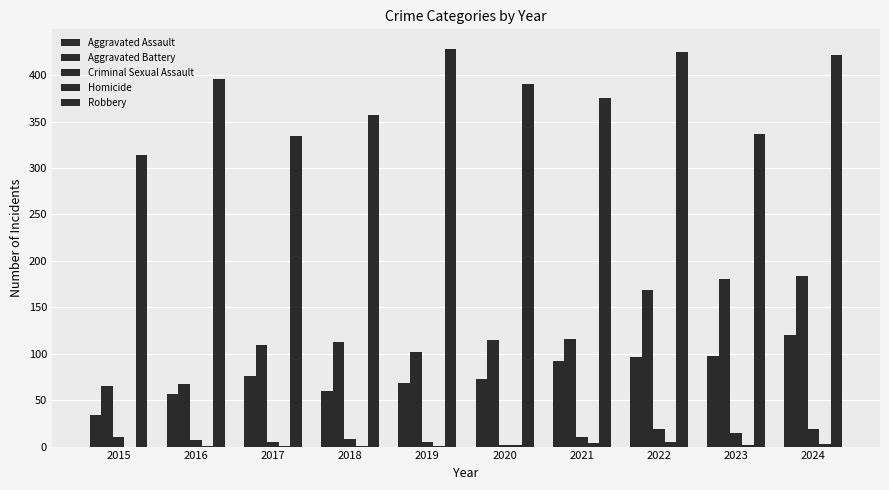

Reading right to left, list all the values displayed in this chart.

Aggravated Assault: 2024=120	2023=98	2022=97	2021=92	2020=73	2019=69	2018=60	2017=76	2016=57	2015=34
Aggravated Battery: 2024=184	2023=181	2022=169	2021=116	2020=115	2019=102	2018=113	2017=109	2016=67	2015=65
Criminal Sexual Assault: 2024=19	2023=15	2022=19	2021=10	2020=2	2019=5	2018=8	2017=5	2016=7	2015=10
Homicide: 2024=3	2023=2	2022=5	2021=4	2020=2	2019=1	2018=1	2017=1	2016=1	2015=0
Robbery: 2024=422	2023=337	2022=425	2021=375	2020=390	2019=428	2018=357	2017=335	2016=396	2015=314